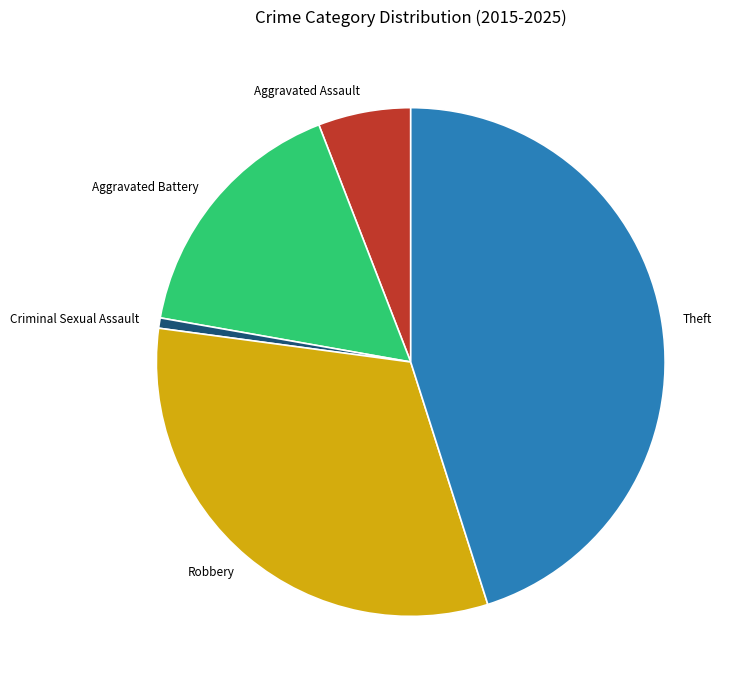

Rank the categories by value from lowest to highest.

Criminal Sexual Assault, Aggravated Assault, Aggravated Battery, Robbery, Theft